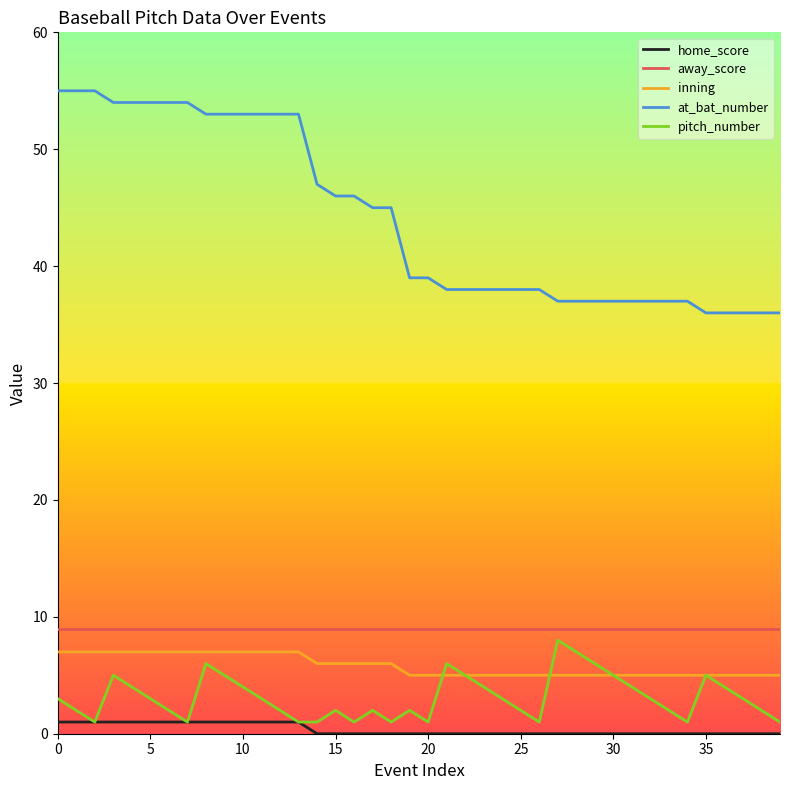

True or false: away_score and home_score intersect in this chart.

False